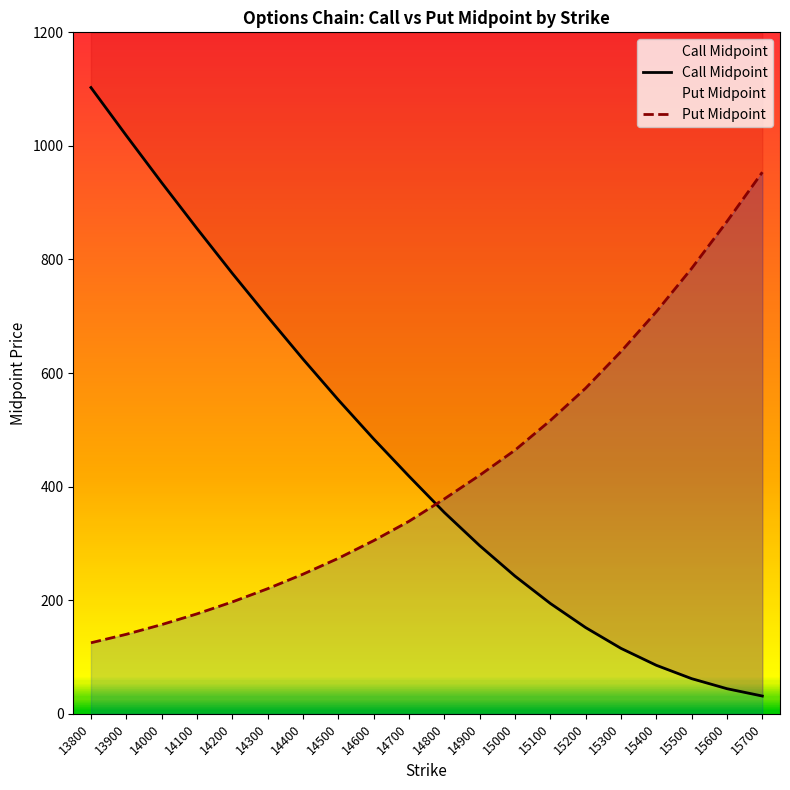

How many intersections are there between Call Midpoint and Put Midpoint?

1